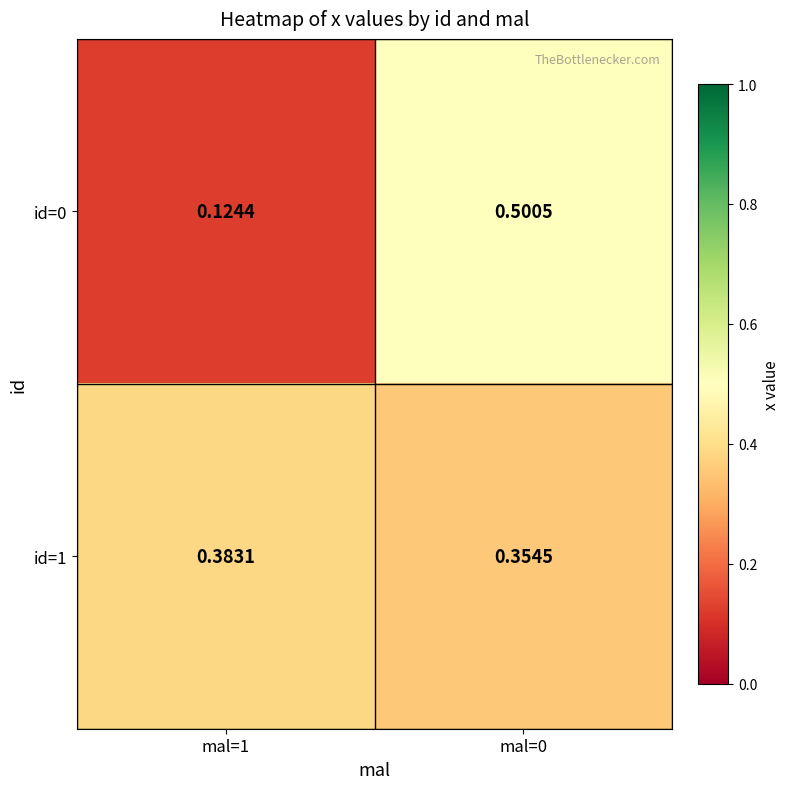

Count the number of categories in the chart.

2